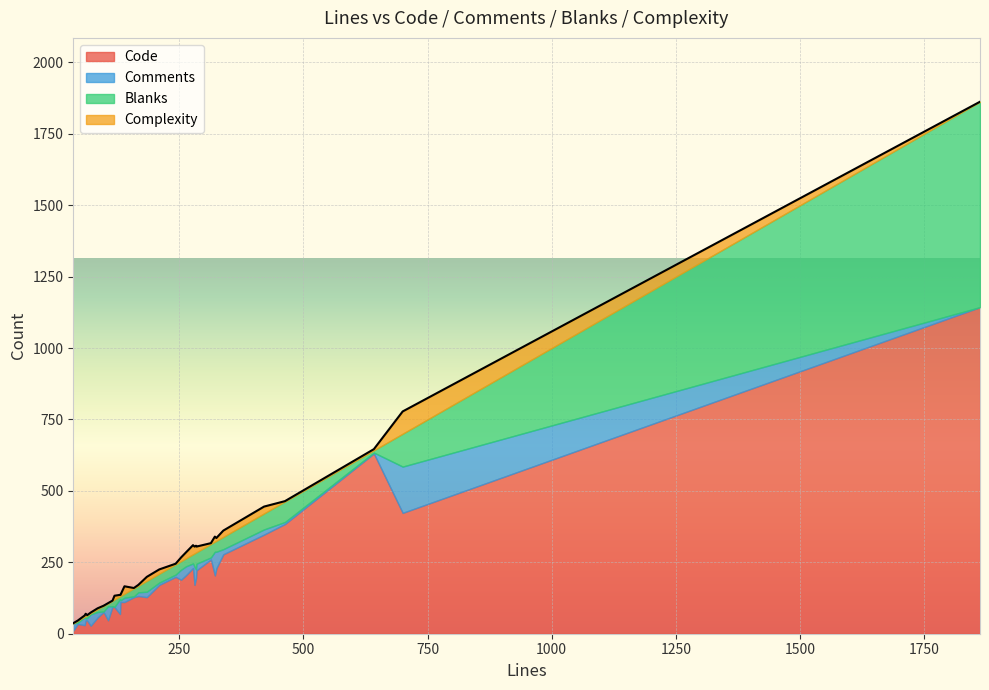

Is it true that Code equals 171 at 281?

True